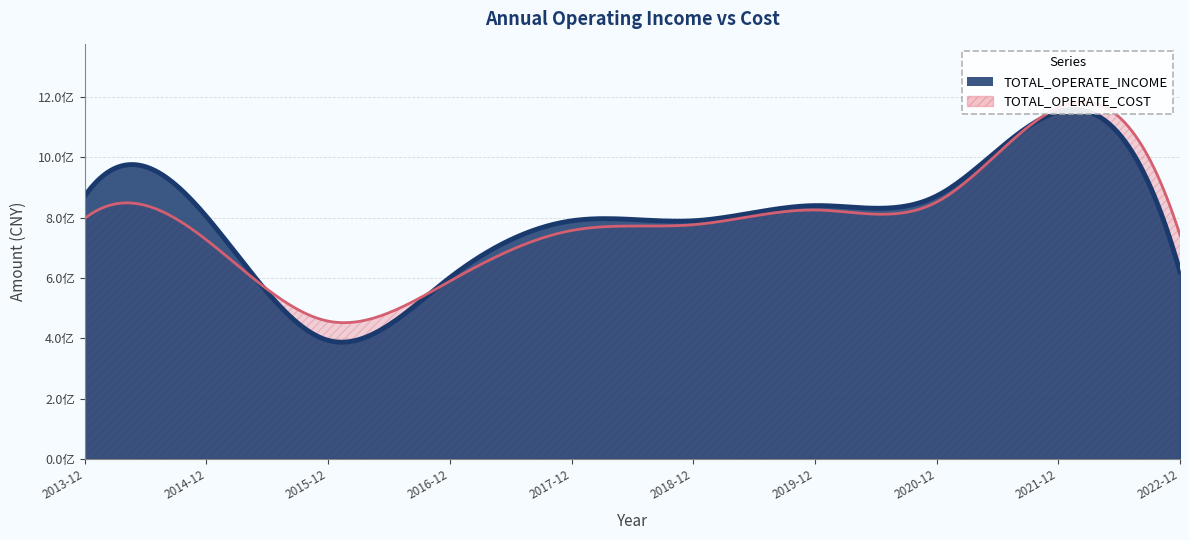

What is the total value across all series at 2013-12?

1667904796.2